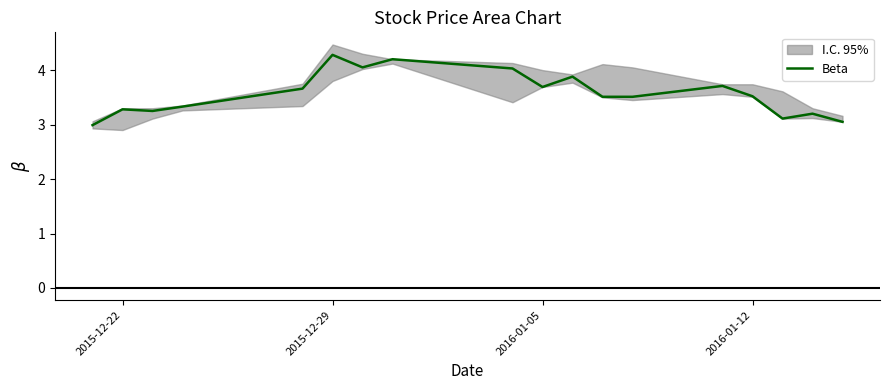

What is the average value?

3.6